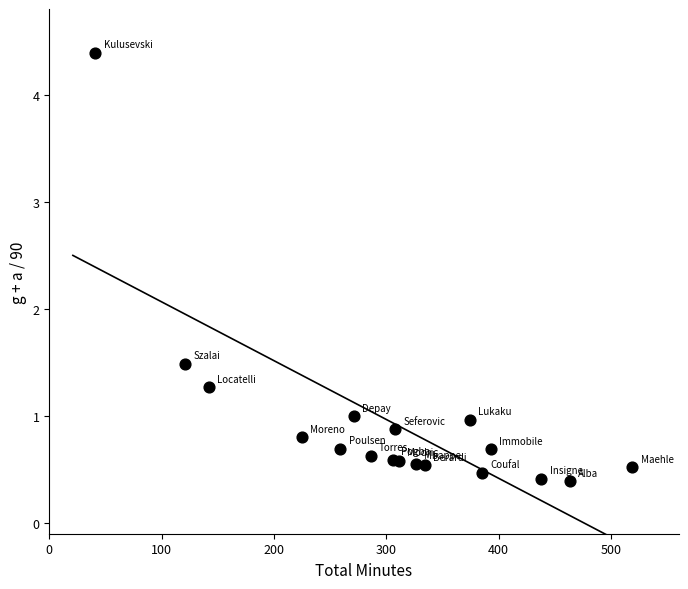

What Y value in the scatter plot is closest to 2?

1.5